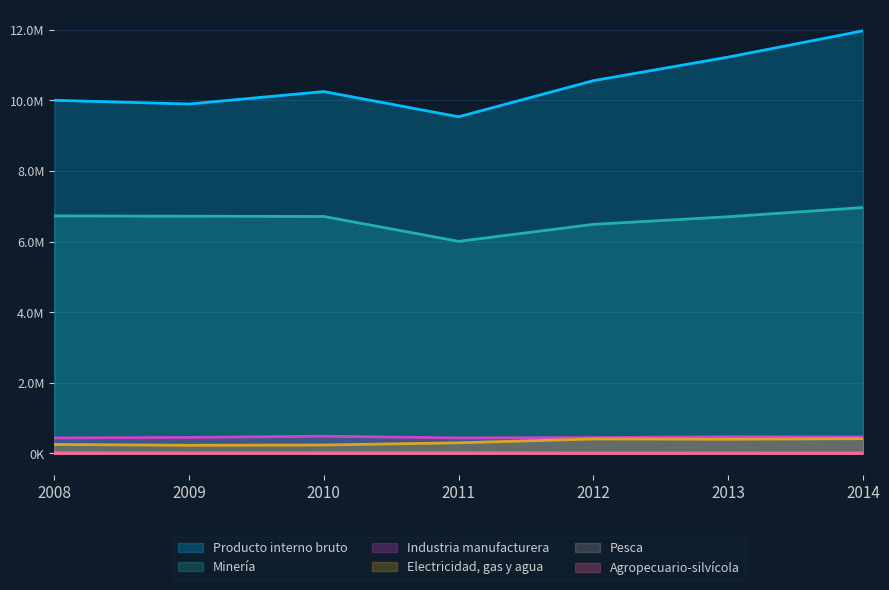

Count the number of data series in this chart.

6